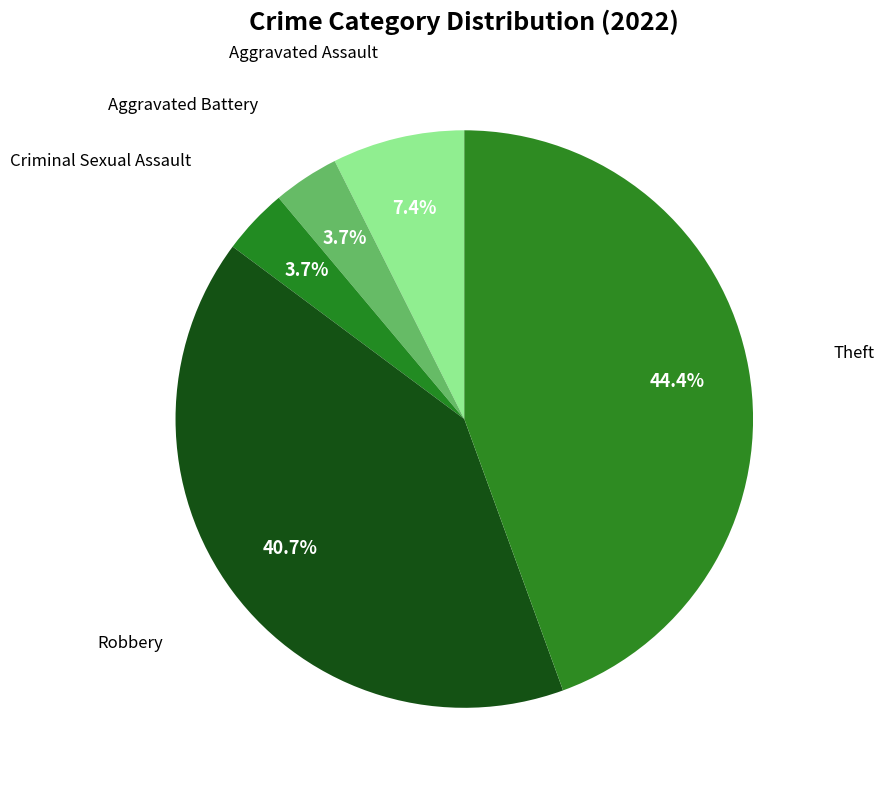

To the nearest percent, what is the combined percentage of Robbery and Criminal Sexual Assault?

44%